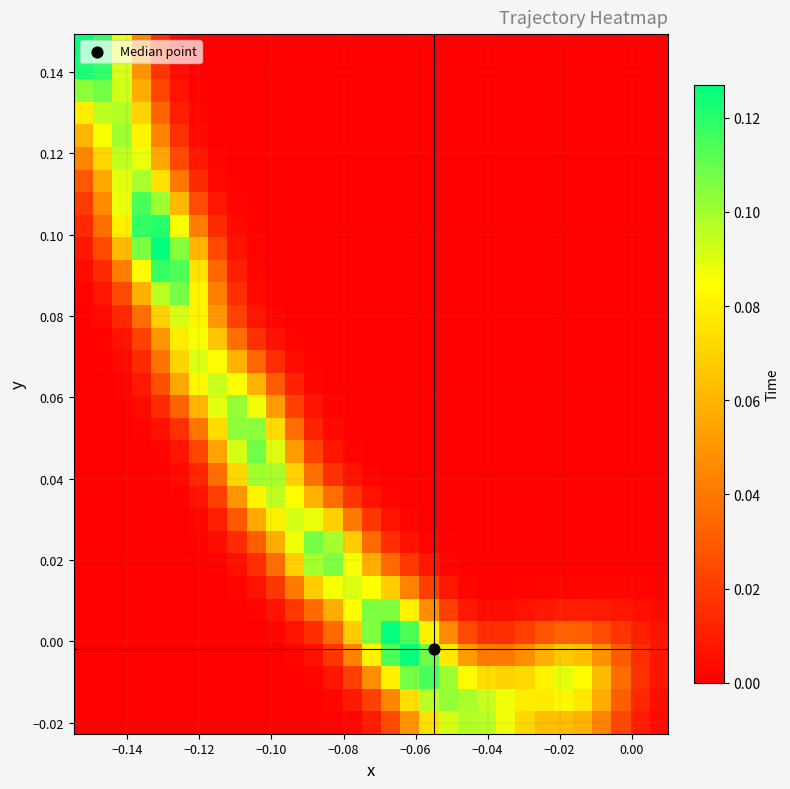

How many data points does each series have?

31